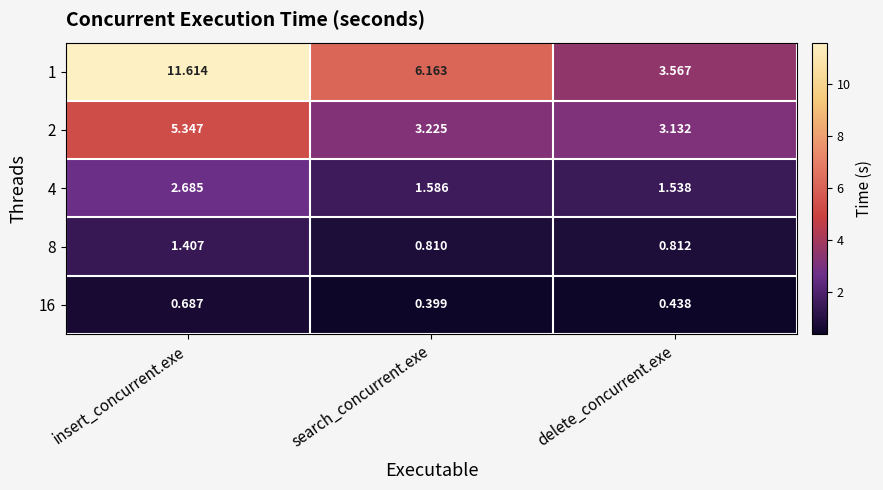

At which category does the chart reach its peak across all series?

insert_concurrent.exe